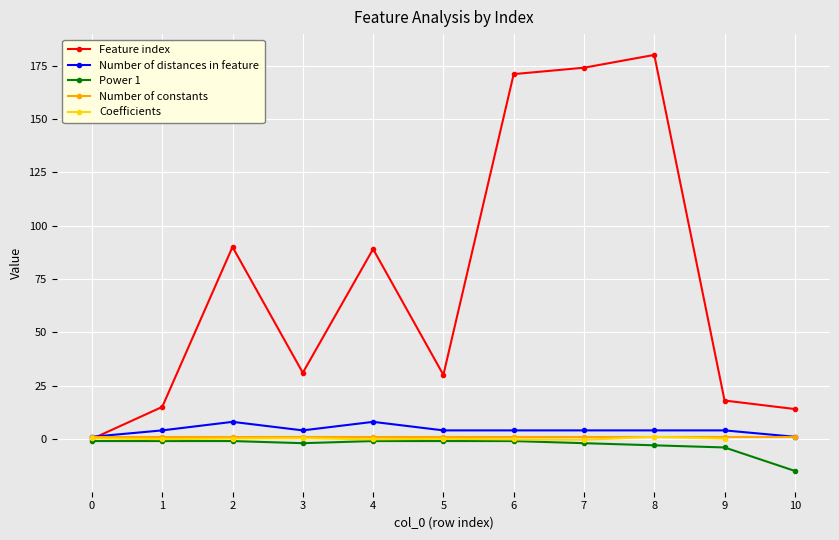

True or false: Number of distances in feature and Power 1 cross at least once.

False